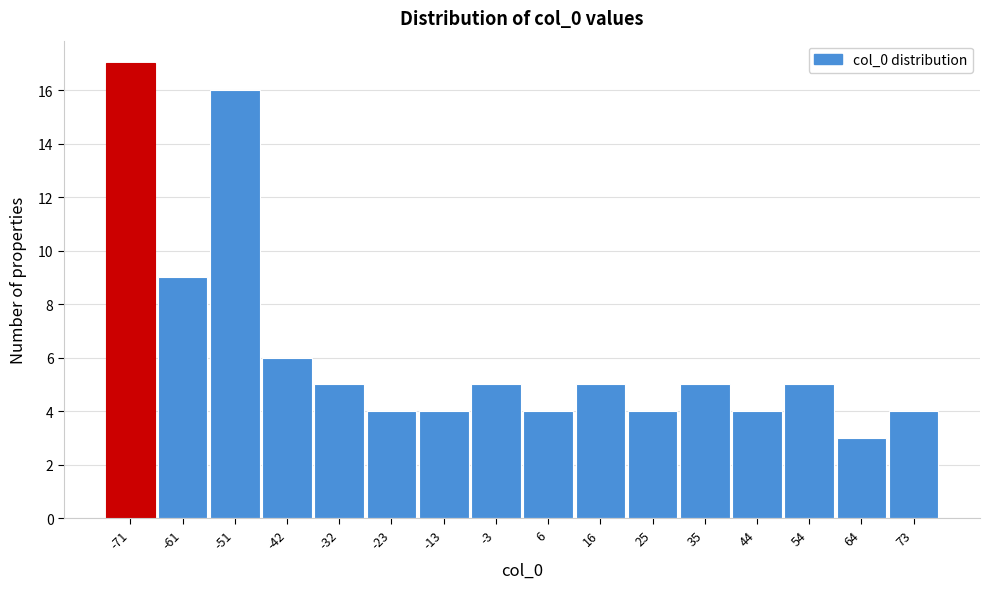

Reading left to right, list every bar in this chart as the range it spans on the x-axis followed by its height. Neither the bar edges nor the heights are printed on the chart, so give them approximately, as read against the axes.

-75 to -66: 17
-66 to -56: 9
-56 to -47: 16
-47 to -37: 6
-37 to -27: 5
-27 to -18: 4
-18 to -8: 4
-8 to 1: 5
1 to 11: 4
11 to 20: 5
20 to 30: 4
30 to 40: 5
40 to 49: 4
49 to 59: 5
59 to 68: 3
68 to 78: 4